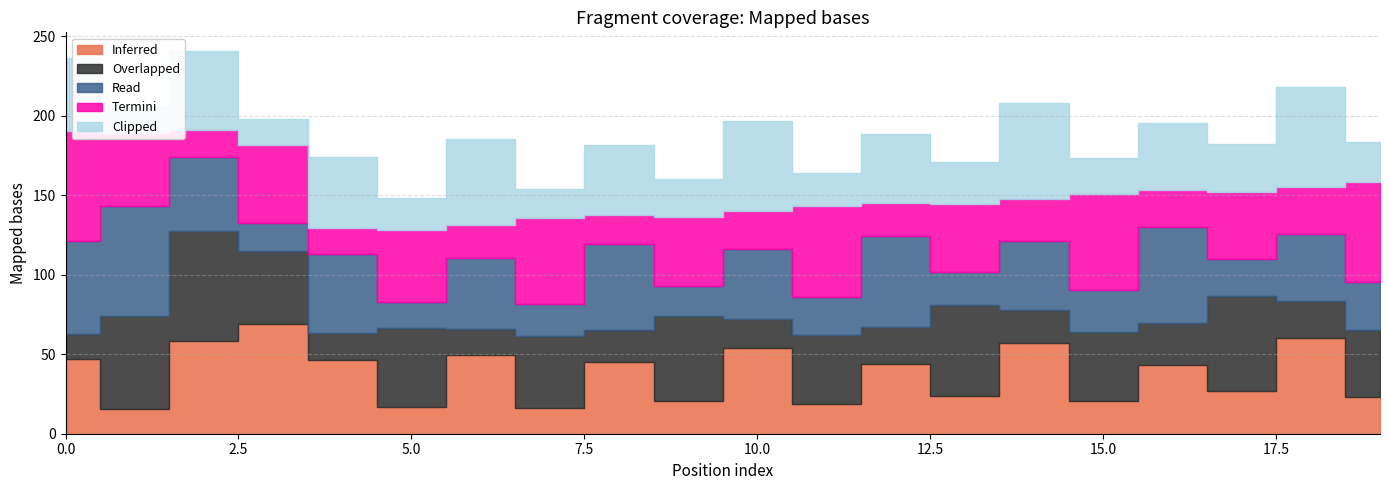

What is the minimum value for Read?

16.4